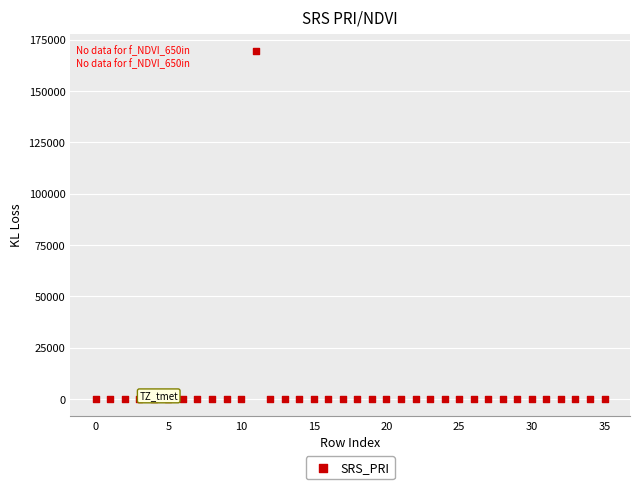

What is the range of Y values (max minus min)?

169560.7